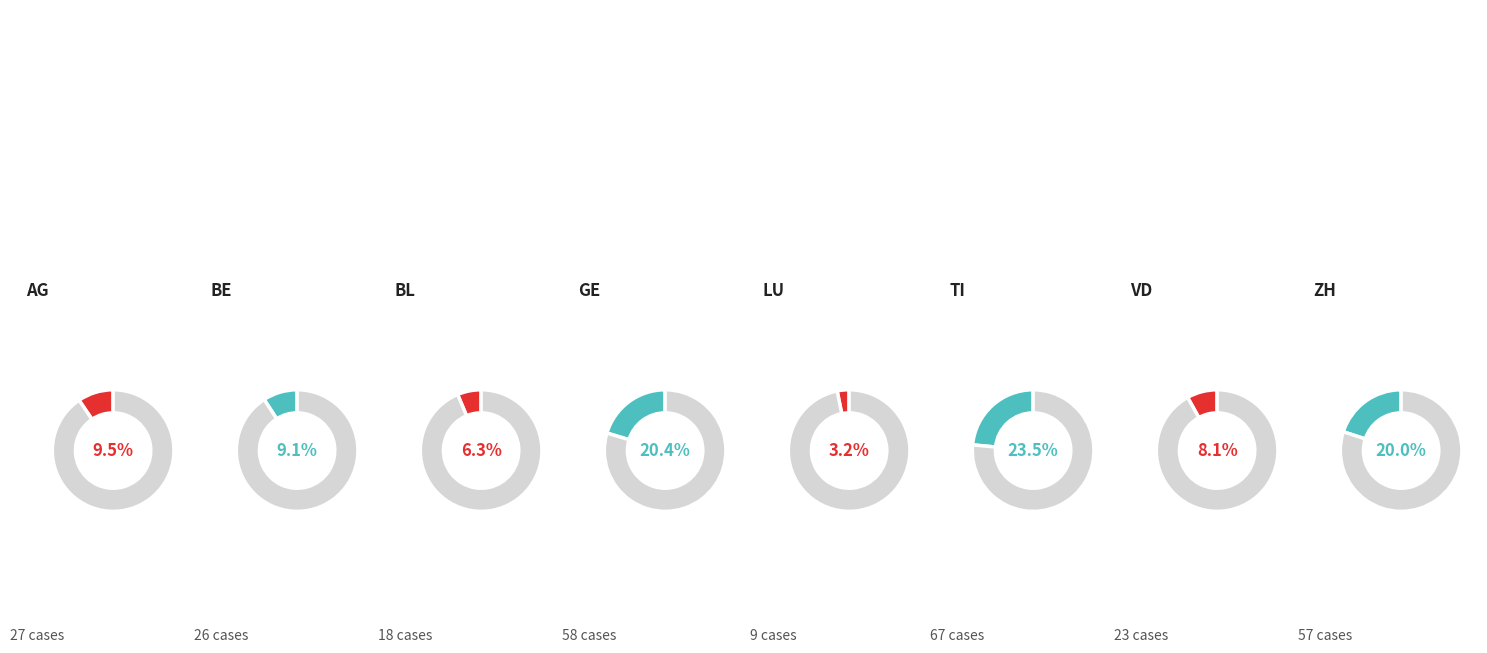

To the nearest percent, what percentage of the pie is GE?

20%